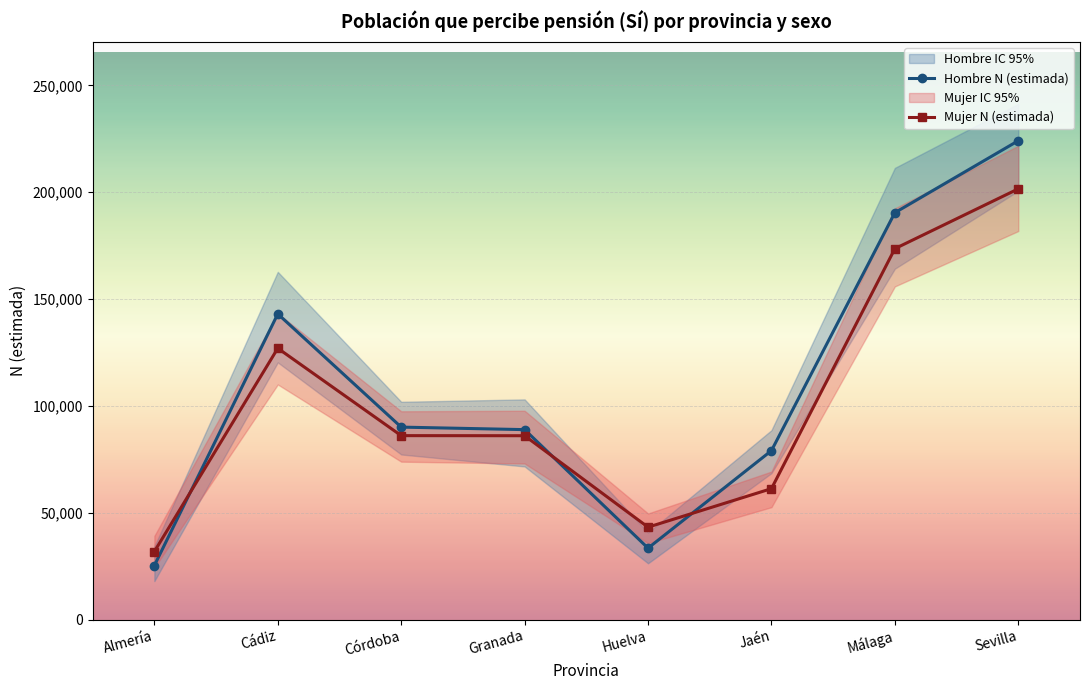

True or false: Hombre N (estimada) and Mujer N (estimada) intersect in this chart.

True